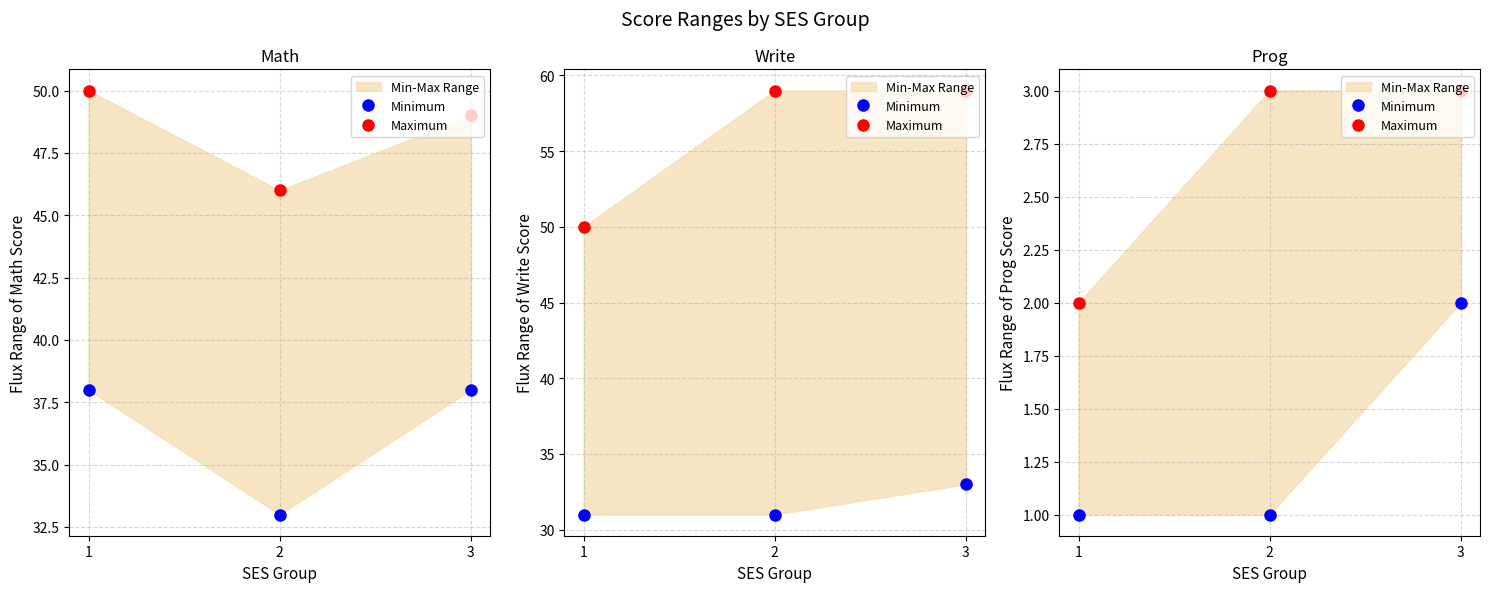

What is the difference between the second highest and minimum values in the Maximum series?

1